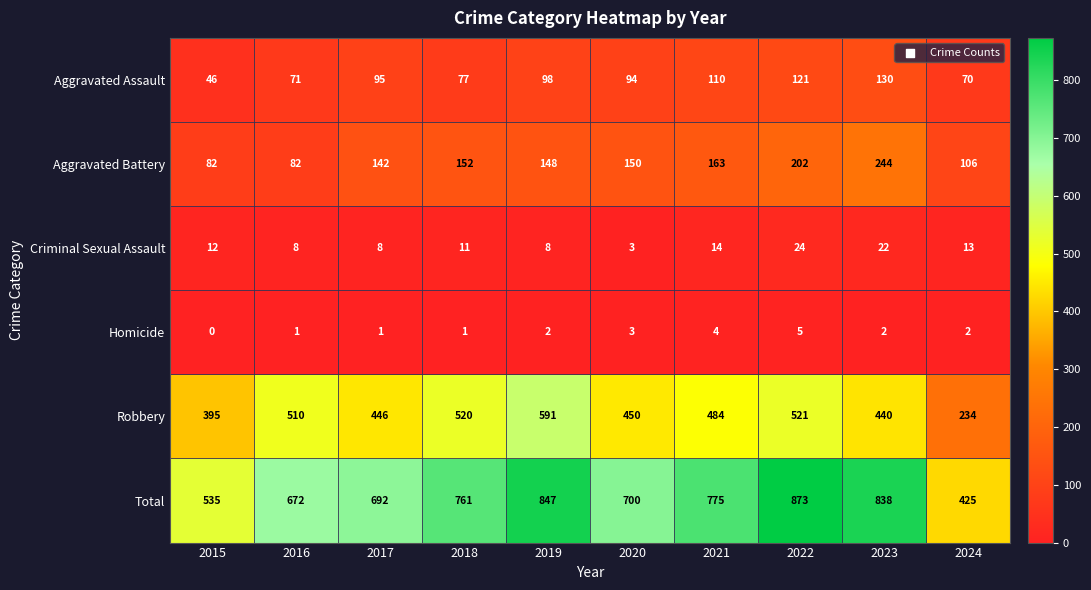

What is the sum of all Aggravated Assault values?

912